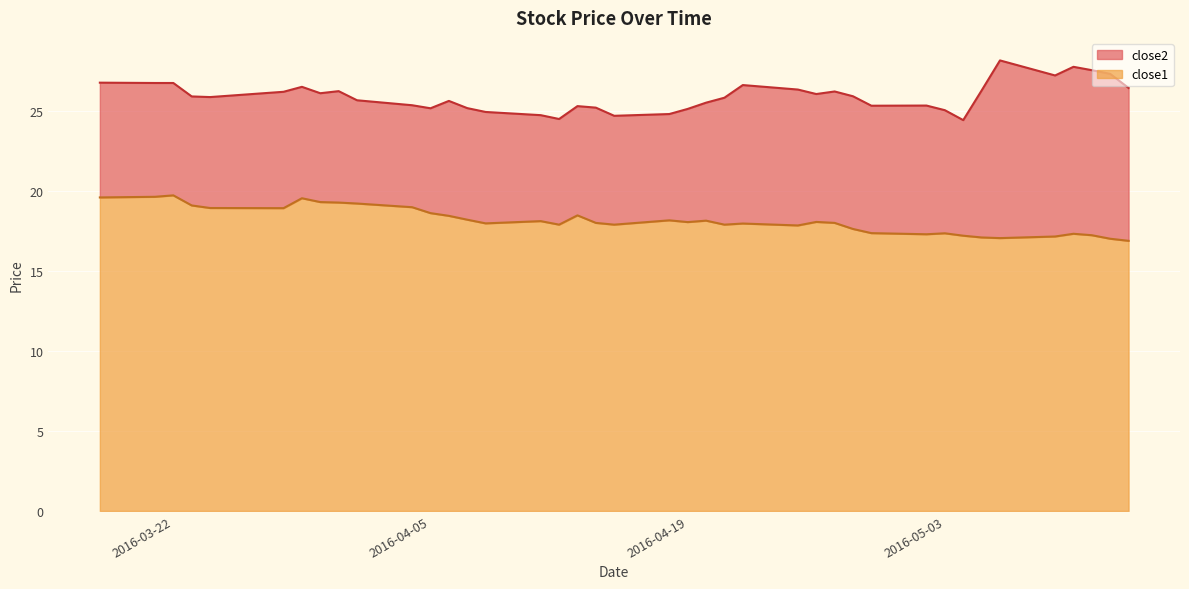

List the labels in order of close1 value, smallest first.

2016-05-13, 2016-05-12, 2016-05-06, 2016-05-05, 2016-05-09, 2016-05-04, 2016-05-11, 2016-05-02, 2016-05-10, 2016-05-03, 2016-04-29, 2016-04-28, 2016-04-25, 2016-04-12, 2016-04-15, 2016-04-21, 2016-04-22, 2016-04-08, 2016-04-14, 2016-04-27, 2016-04-19, 2016-04-26, 2016-04-11, 2016-04-20, 2016-04-18, 2016-04-07, 2016-04-06, 2016-04-13, 2016-04-05, 2016-03-28, 2016-03-24, 2016-04-04, 2016-03-23, 2016-04-01, 2016-03-31, 2016-03-30, 2016-03-29, 2016-03-18, 2016-03-21, 2016-03-22